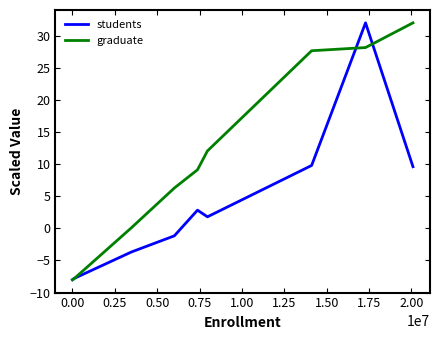

List the series in order of their overall mean, highest first.

graduate, students